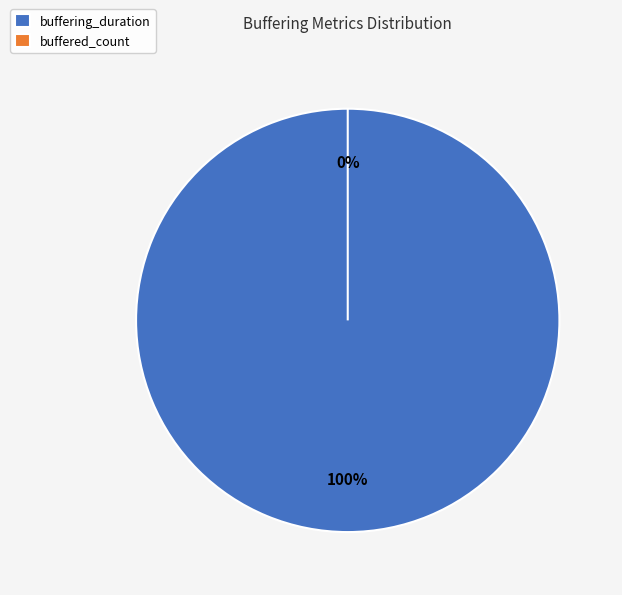

Which slice is the largest?

buffering_duration